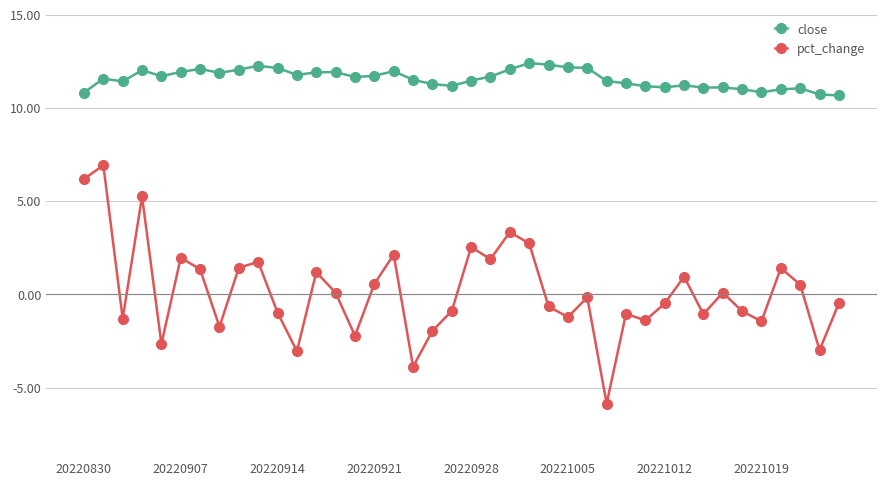

What is the difference between the maximum and second lowest values in the pct_change series?

10.8